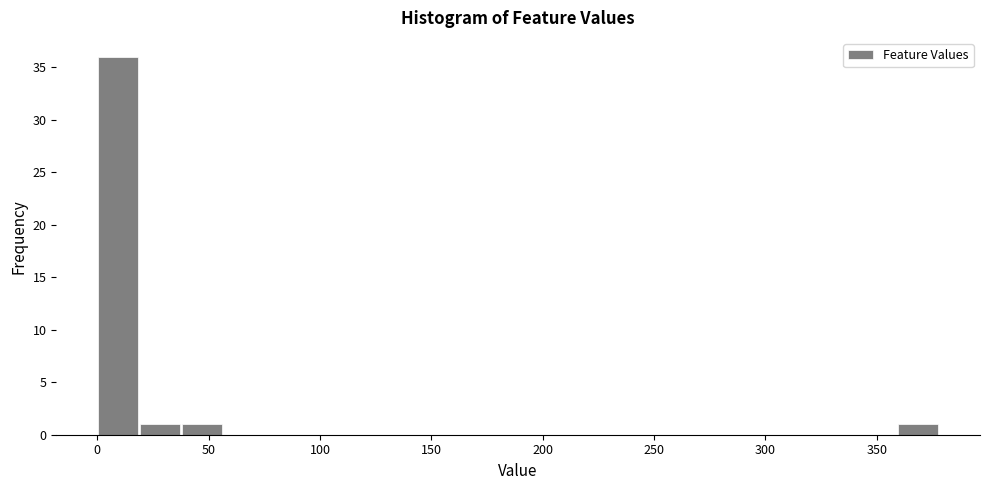

Read against the x-axis, roughly where is the centre of the tallest bar?

10